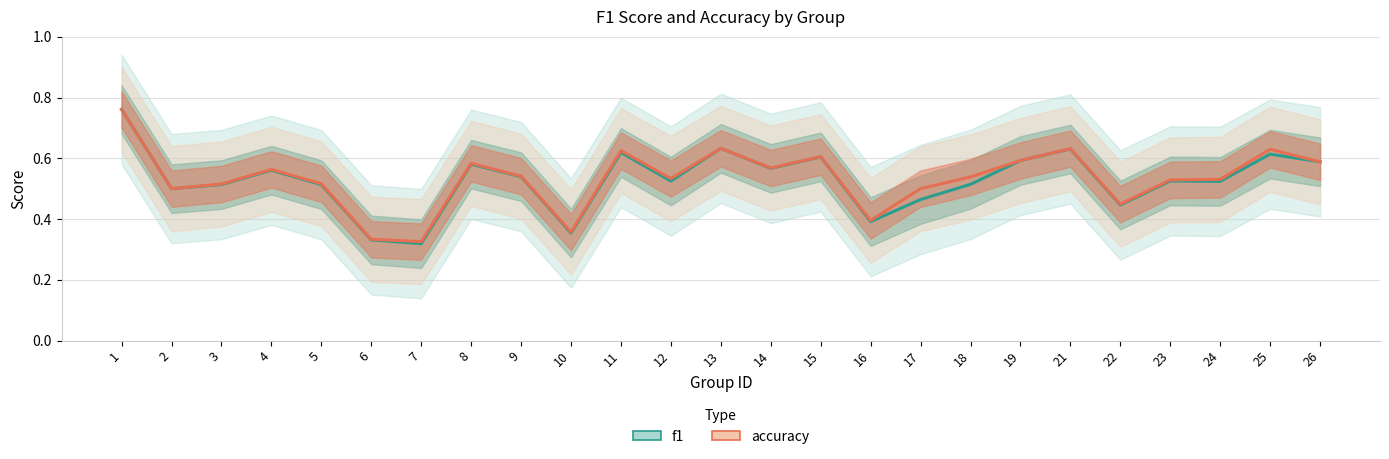

True or false: accuracy has more than 1 interior local peaks.

True